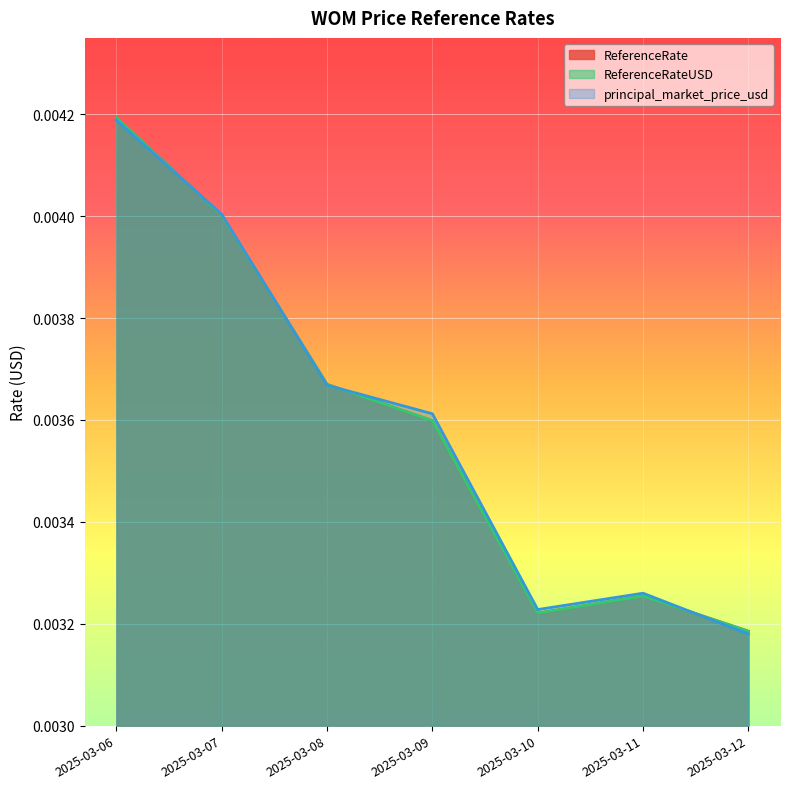

The ReferenceRateUSD series shows 0.0 at 2025-03-10. True or false?

False